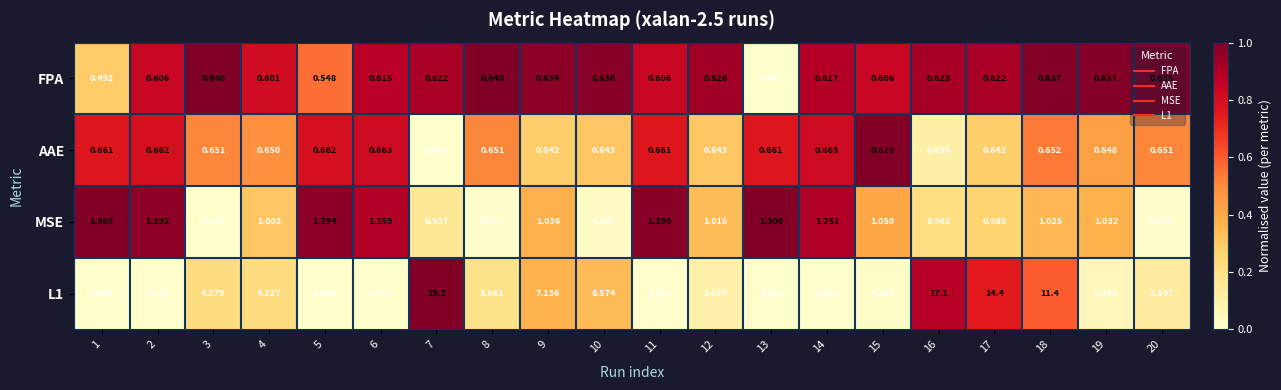

At 8, list the series in order from largest to smallest.

L1, MSE, AAE, FPA